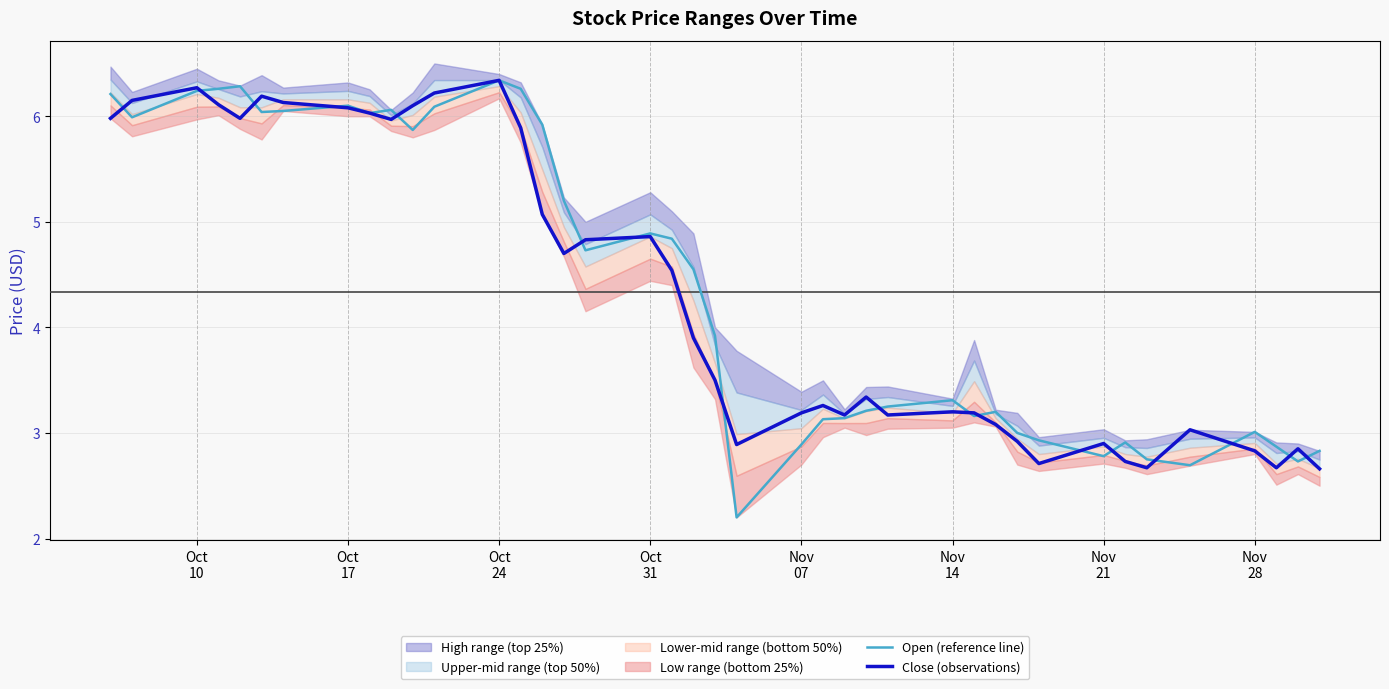

How many intersections are there between Open (reference line) and Close (observations)?

17